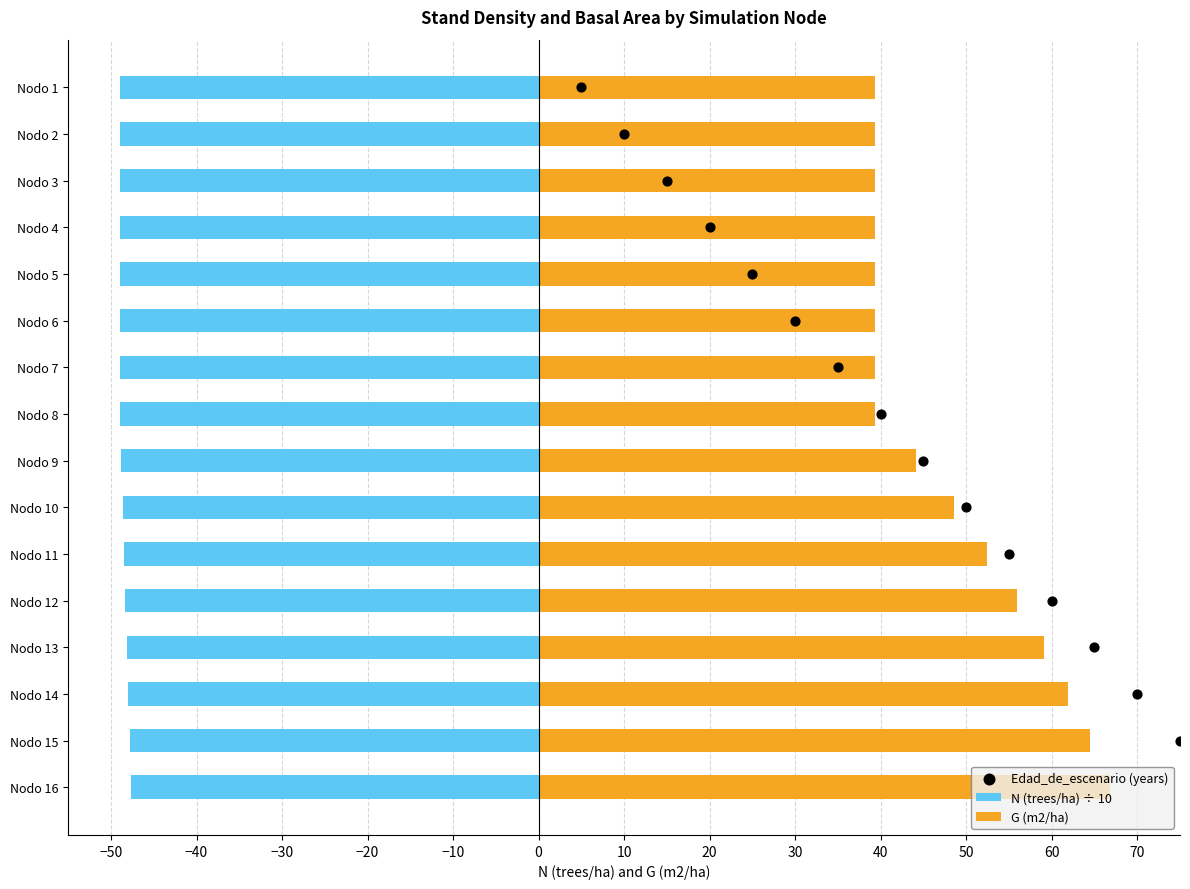

Is the value of G (m2/ha) at Nodo 3 greater than the value of N (trees/ha) ÷ 10 at Nodo 16?

Yes